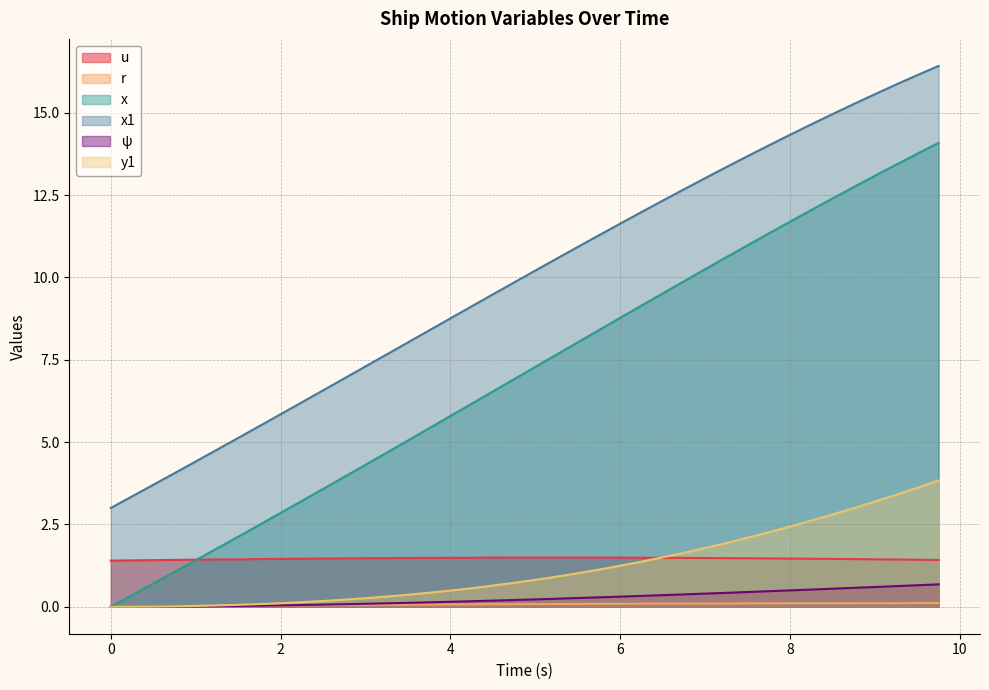

What is the label of the 35th point from the right?

1.25